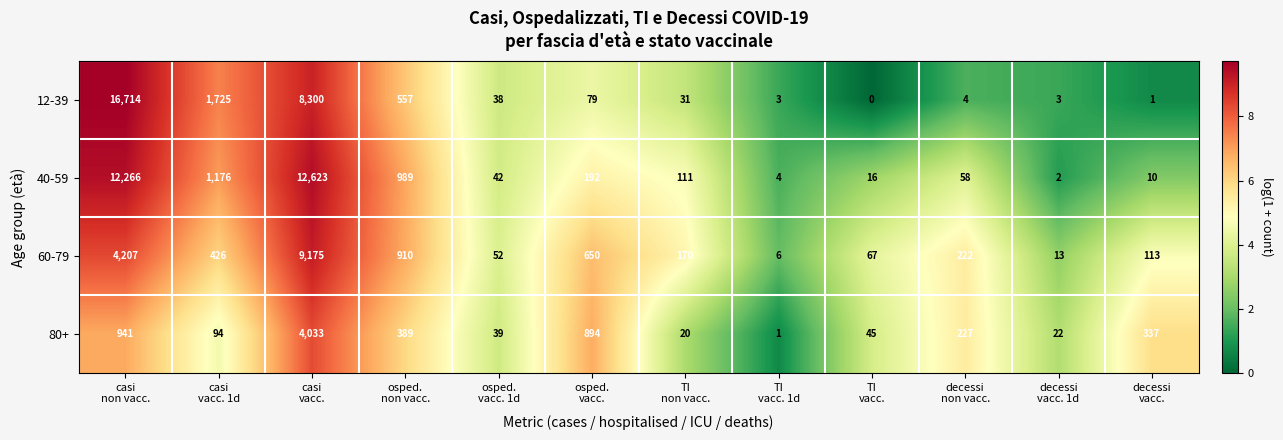

Which series has the largest total across all categories?

40-59